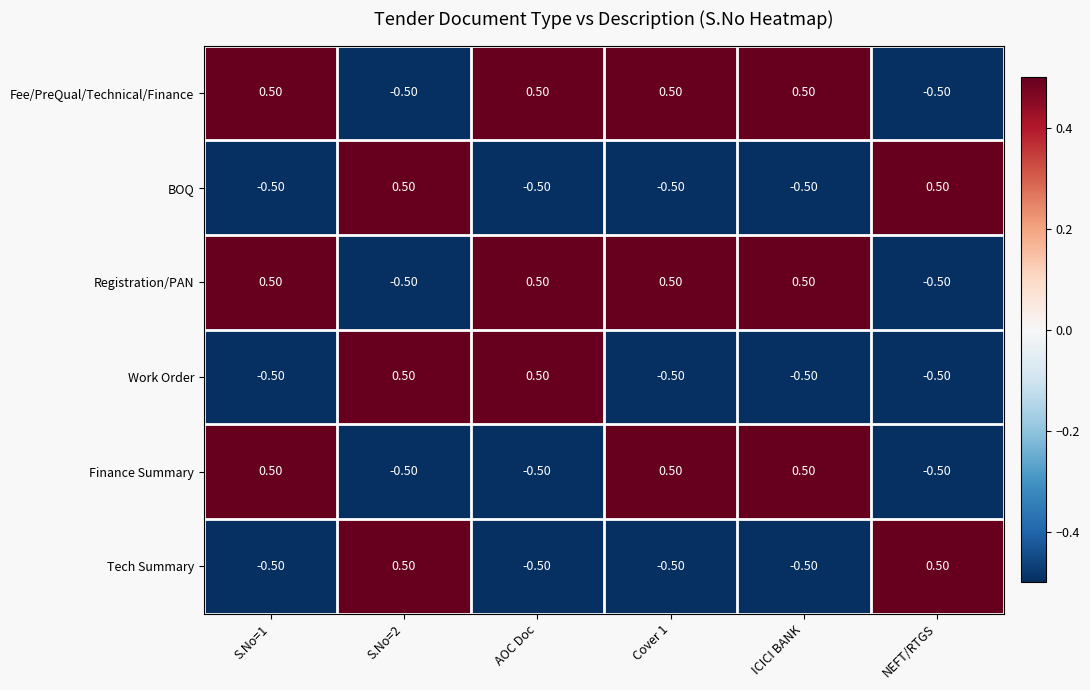

What is the difference between the maximum and minimum values in the Finance Summary series?

1.0